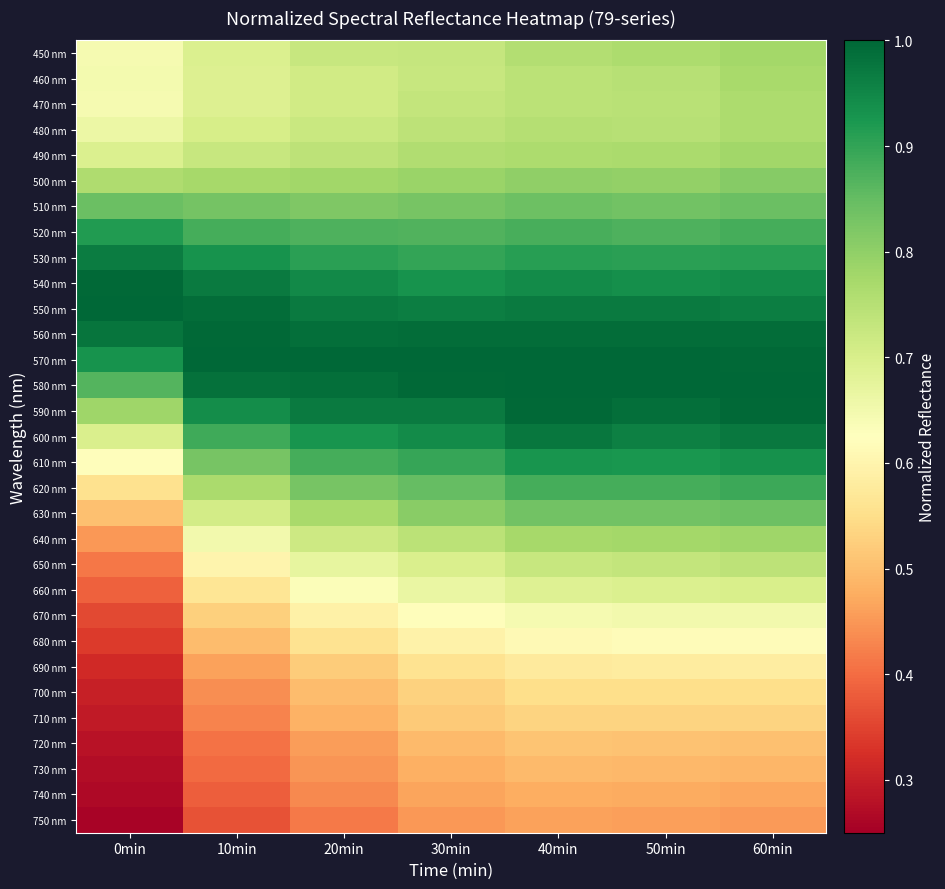

Reading left to right, what are all the values shown in this chart?

450 nm: 0min=0.6	10min=0.7	20min=0.7	30min=0.7	40min=0.8	50min=0.8	60min=0.8
460 nm: 0min=0.6	10min=0.7	20min=0.7	30min=0.7	40min=0.7	50min=0.7	60min=0.8
470 nm: 0min=0.6	10min=0.7	20min=0.7	30min=0.7	40min=0.7	50min=0.7	60min=0.8
480 nm: 0min=0.7	10min=0.7	20min=0.7	30min=0.7	40min=0.8	50min=0.8	60min=0.8
490 nm: 0min=0.7	10min=0.7	20min=0.7	30min=0.8	40min=0.8	50min=0.8	60min=0.8
500 nm: 0min=0.8	10min=0.8	20min=0.8	30min=0.8	40min=0.8	50min=0.8	60min=0.8
510 nm: 0min=0.8	10min=0.8	20min=0.8	30min=0.8	40min=0.8	50min=0.8	60min=0.8
520 nm: 0min=0.9	10min=0.9	20min=0.9	30min=0.9	40min=0.9	50min=0.9	60min=0.9
530 nm: 0min=1.0	10min=0.9	20min=0.9	30min=0.9	40min=0.9	50min=0.9	60min=0.9
540 nm: 0min=1.0	10min=1.0	20min=0.9	30min=0.9	40min=0.9	50min=0.9	60min=0.9
550 nm: 0min=1.0	10min=1.0	20min=1.0	30min=1.0	40min=1.0	50min=1.0	60min=1.0
560 nm: 0min=1.0	10min=1.0	20min=1.0	30min=1.0	40min=1.0	50min=1.0	60min=1.0
570 nm: 0min=0.9	10min=1.0	20min=1.0	30min=1.0	40min=1.0	50min=1.0	60min=1.0
580 nm: 0min=0.9	10min=1.0	20min=1.0	30min=1.0	40min=1.0	50min=1.0	60min=1.0
590 nm: 0min=0.8	10min=0.9	20min=1.0	30min=1.0	40min=1.0	50min=1.0	60min=1.0
600 nm: 0min=0.7	10min=0.9	20min=0.9	30min=0.9	40min=1.0	50min=1.0	60min=1.0
610 nm: 0min=0.6	10min=0.8	20min=0.9	30min=0.9	40min=0.9	50min=0.9	60min=0.9
620 nm: 0min=0.6	10min=0.8	20min=0.8	30min=0.8	40min=0.9	50min=0.9	60min=0.9
630 nm: 0min=0.5	10min=0.7	20min=0.8	30min=0.8	40min=0.8	50min=0.8	60min=0.8
640 nm: 0min=0.4	10min=0.7	20min=0.7	30min=0.7	40min=0.8	50min=0.8	60min=0.8
650 nm: 0min=0.4	10min=0.6	20min=0.7	30min=0.7	40min=0.7	50min=0.7	60min=0.7
660 nm: 0min=0.4	10min=0.6	20min=0.6	30min=0.7	40min=0.7	50min=0.7	60min=0.7
670 nm: 0min=0.4	10min=0.5	20min=0.6	30min=0.6	40min=0.6	50min=0.7	60min=0.7
680 nm: 0min=0.3	10min=0.5	20min=0.6	30min=0.6	40min=0.6	50min=0.6	60min=0.6
690 nm: 0min=0.3	10min=0.5	20min=0.5	30min=0.6	40min=0.6	50min=0.6	60min=0.6
700 nm: 0min=0.3	10min=0.4	20min=0.5	30min=0.5	40min=0.6	50min=0.6	60min=0.6
710 nm: 0min=0.3	10min=0.4	20min=0.5	30min=0.5	40min=0.5	50min=0.5	60min=0.5
720 nm: 0min=0.3	10min=0.4	20min=0.5	30min=0.5	40min=0.5	50min=0.5	60min=0.5
730 nm: 0min=0.3	10min=0.4	20min=0.4	30min=0.5	40min=0.5	50min=0.5	60min=0.5
740 nm: 0min=0.3	10min=0.4	20min=0.4	30min=0.5	40min=0.5	50min=0.5	60min=0.5
750 nm: 0min=0.3	10min=0.4	20min=0.4	30min=0.5	40min=0.5	50min=0.5	60min=0.5